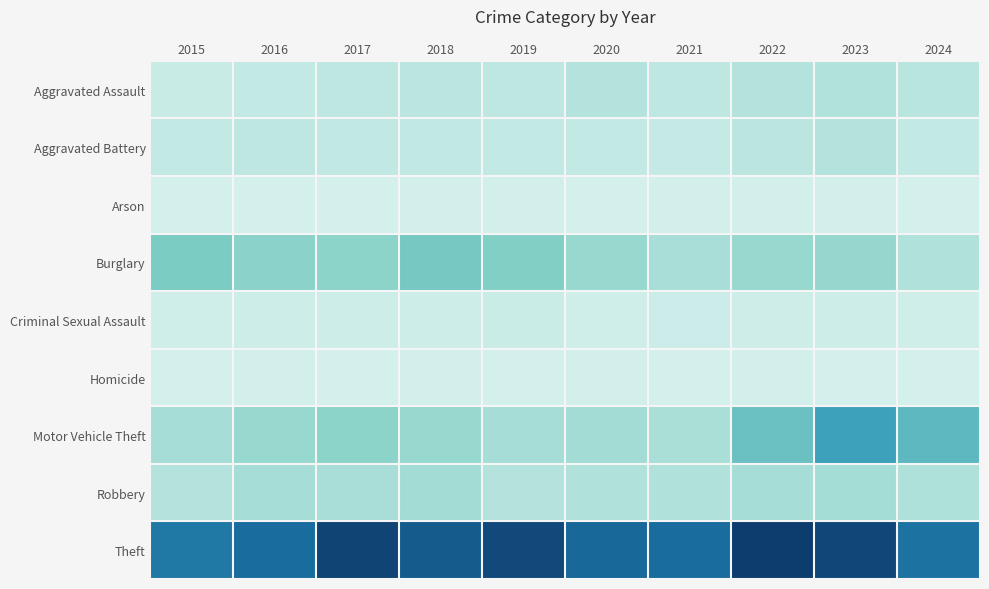

Reading left to right, list all the values displayed in this chart.

Aggravated Assault: 2015=31	2016=50	2017=59	2018=72	2019=61	2020=87	2021=58	2022=89	2023=93	2024=75
Aggravated Battery: 2015=50	2016=60	2017=54	2018=52	2019=45	2020=48	2021=43	2022=66	2023=83	2024=47
Arson: 2015=3	2016=3	2017=1	2018=6	2019=5	2020=4	2021=6	2022=7	2023=6	2024=4
Burglary: 2015=236	2016=194	2017=192	2018=257	2019=221	2020=163	2021=117	2022=163	2023=168	2024=94
Criminal Sexual Assault: 2015=13	2016=20	2017=19	2018=20	2019=29	2020=12	2021=24	2022=18	2023=20	2024=14
Homicide: 2015=4	2016=8	2017=2	2018=5	2019=3	2020=6	2021=2	2022=6	2023=4	2024=4
Motor Vehicle Theft: 2015=125	2016=163	2017=191	2018=164	2019=125	2020=134	2021=113	2022=291	2023=444	2024=332
Robbery: 2015=87	2016=123	2017=115	2018=130	2019=89	2020=94	2021=95	2022=125	2023=128	2024=102
Theft: 2015=641	2016=689	2017=873	2018=767	2019=855	2020=713	2021=691	2022=912	2023=864	2024=668